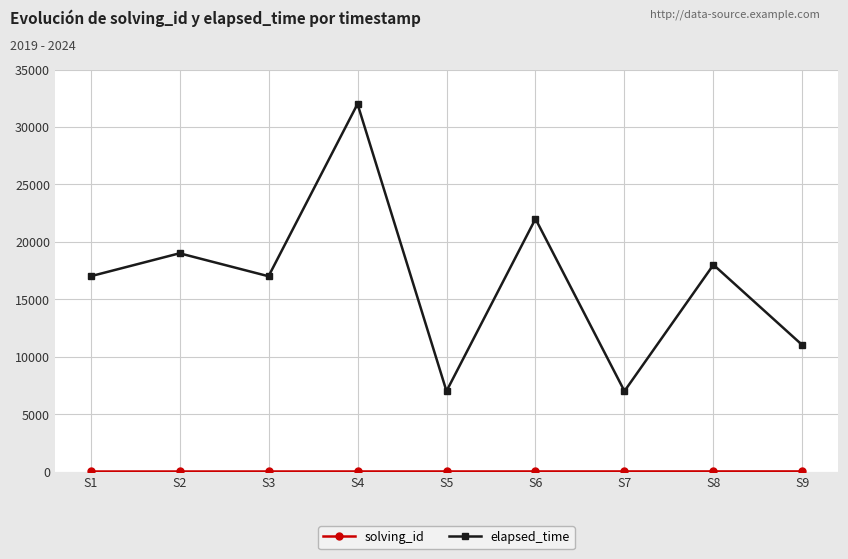

At which label is elapsed_time closest to 19500?

S2